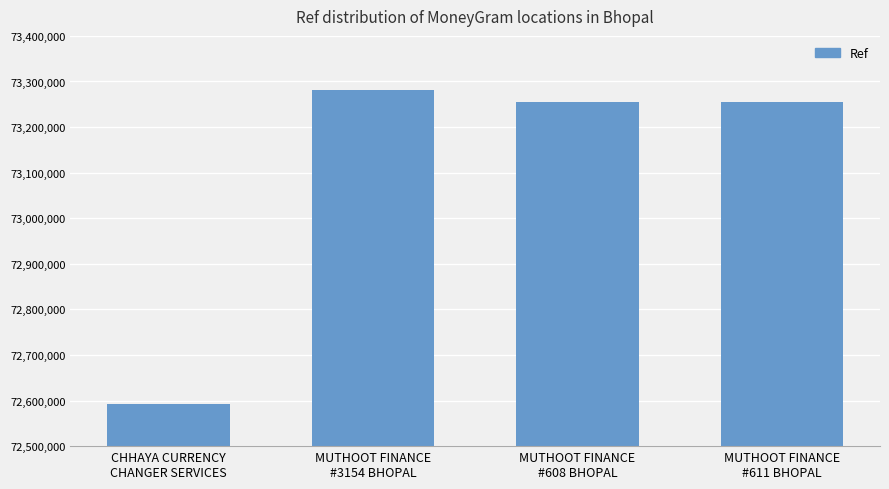

What position from the left is MUTHOOT FINANCE
#611 BHOPAL?

4